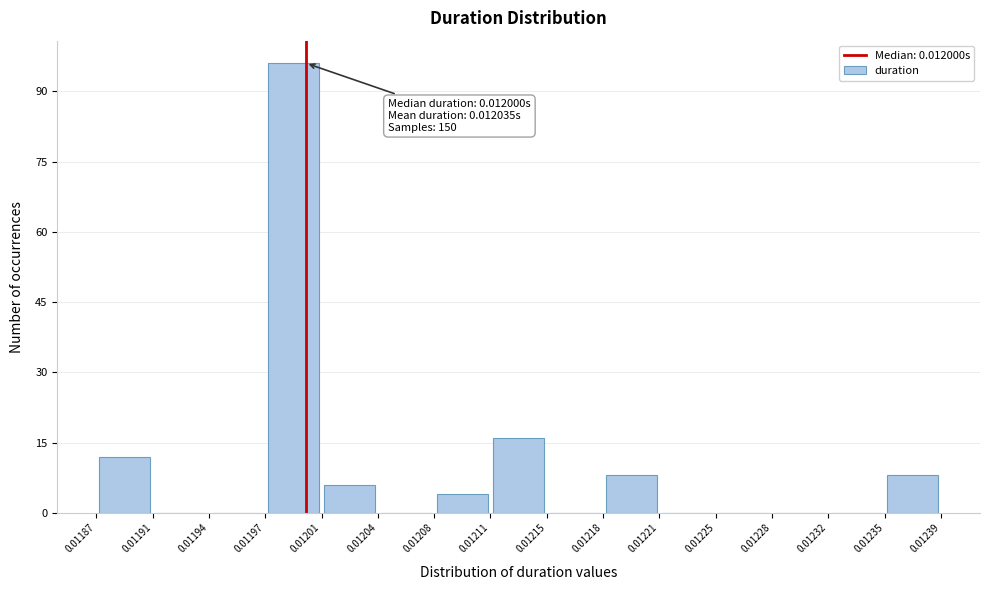

Which range on the x-axis has the tallest bar?

0.01197 to 0.01201